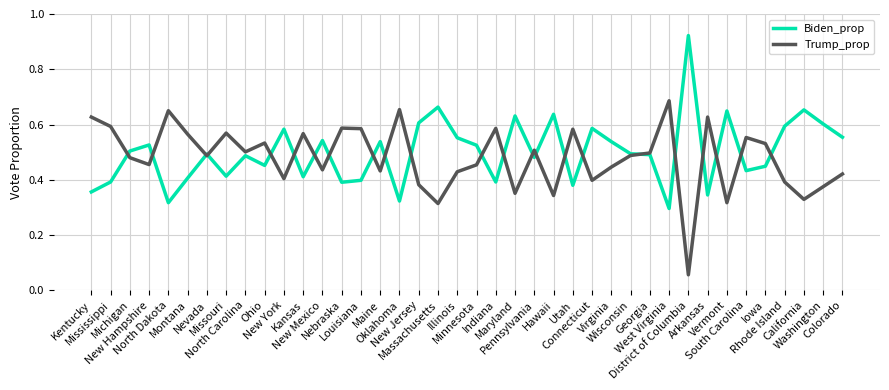

List the series in order of their peak value, highest first.

Biden_prop, Trump_prop